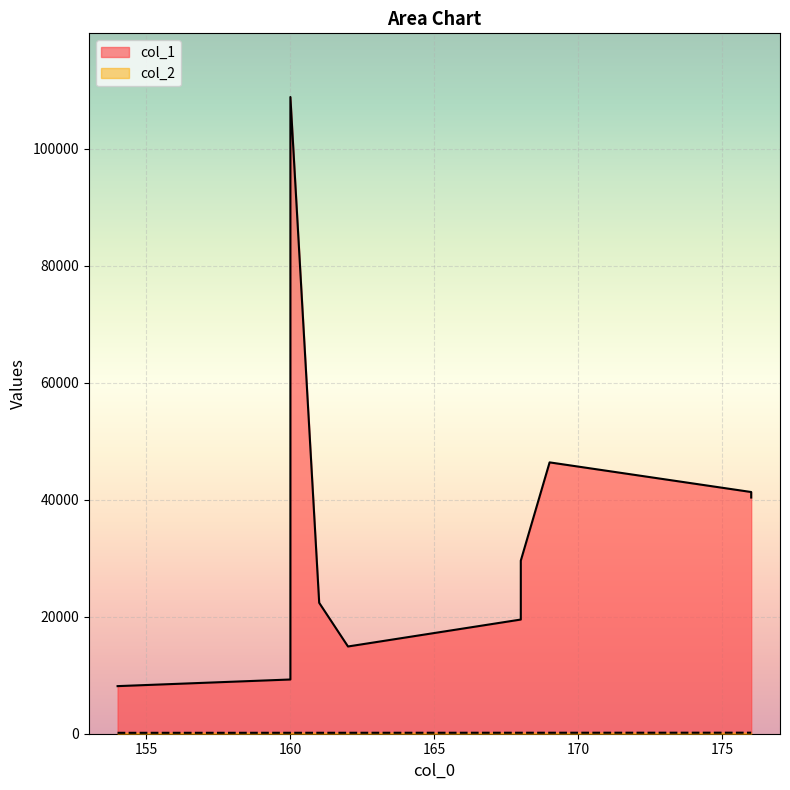

At which label is col_1 closest to 58509?

169